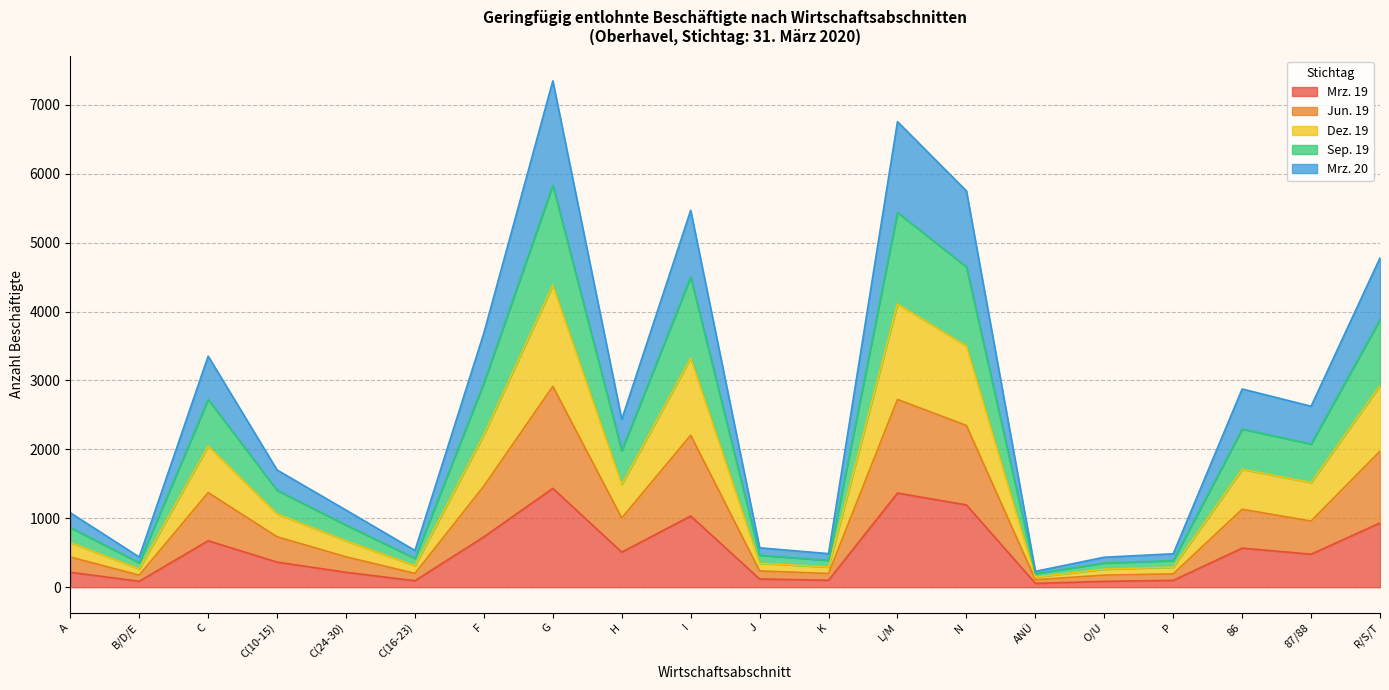

The value of Mrz. 19 at C is 674. True or false?

True